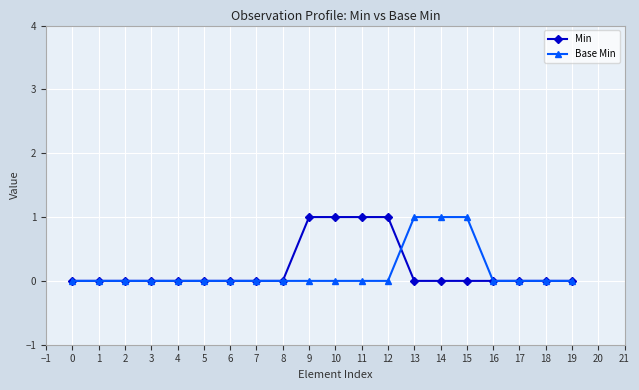

How many distinct data groups are displayed?

2